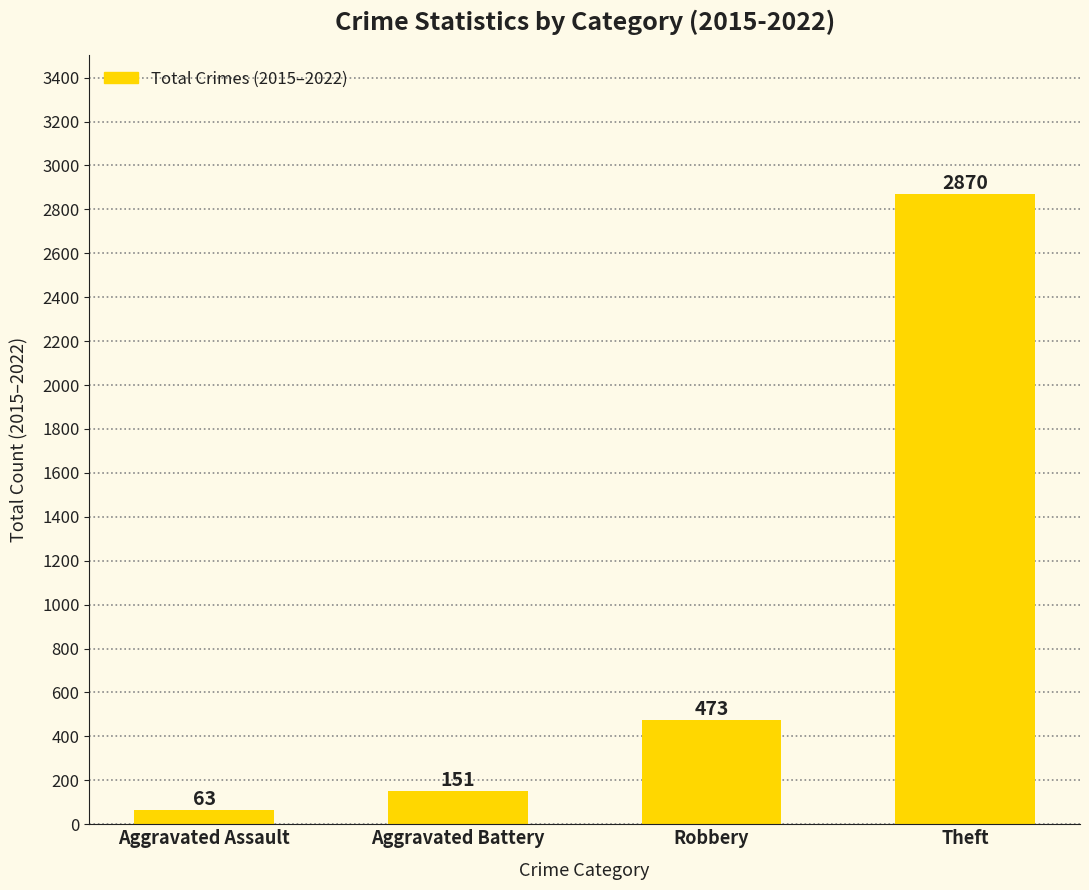

What is the difference between the maximum and minimum values?

2807